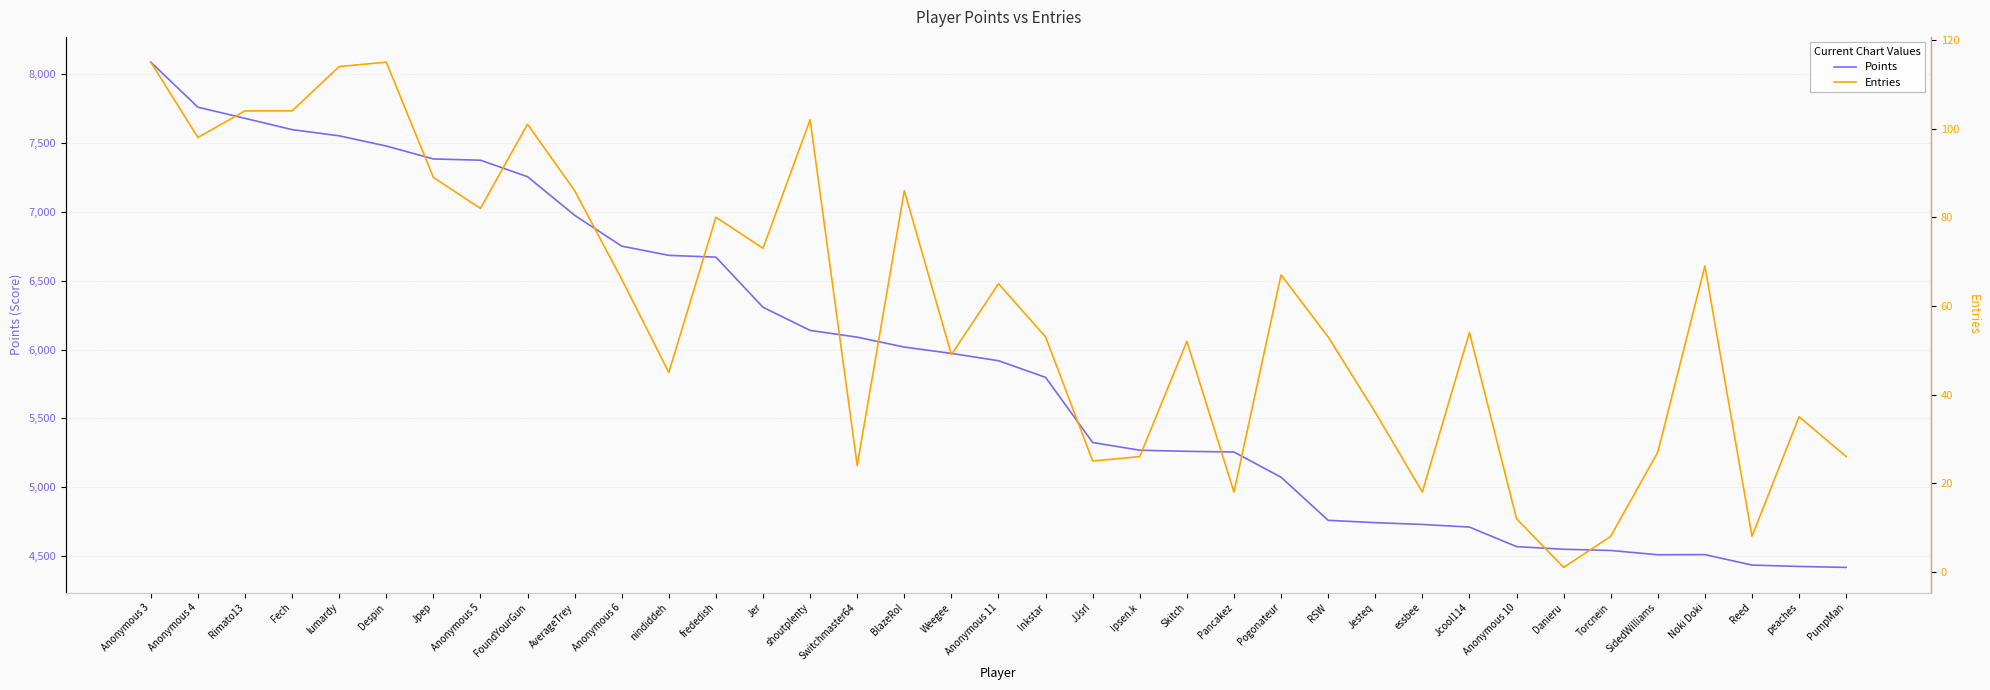

Which series has the largest total across all categories?

Points